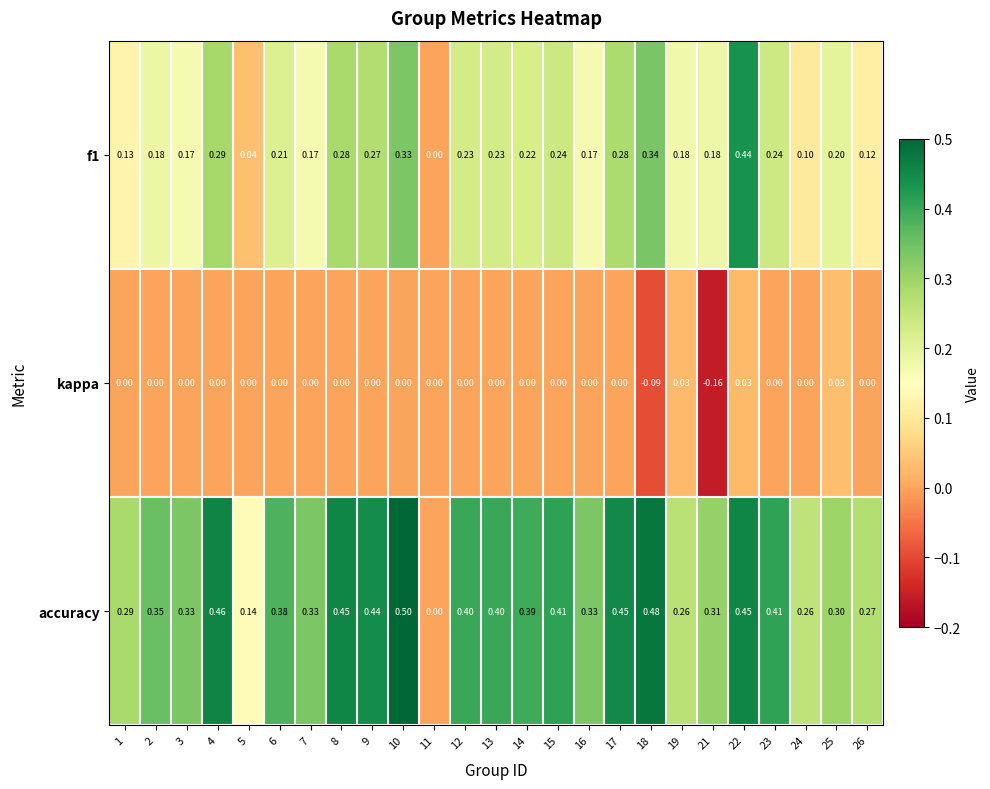

Which series has the largest range (max minus min)?

accuracy